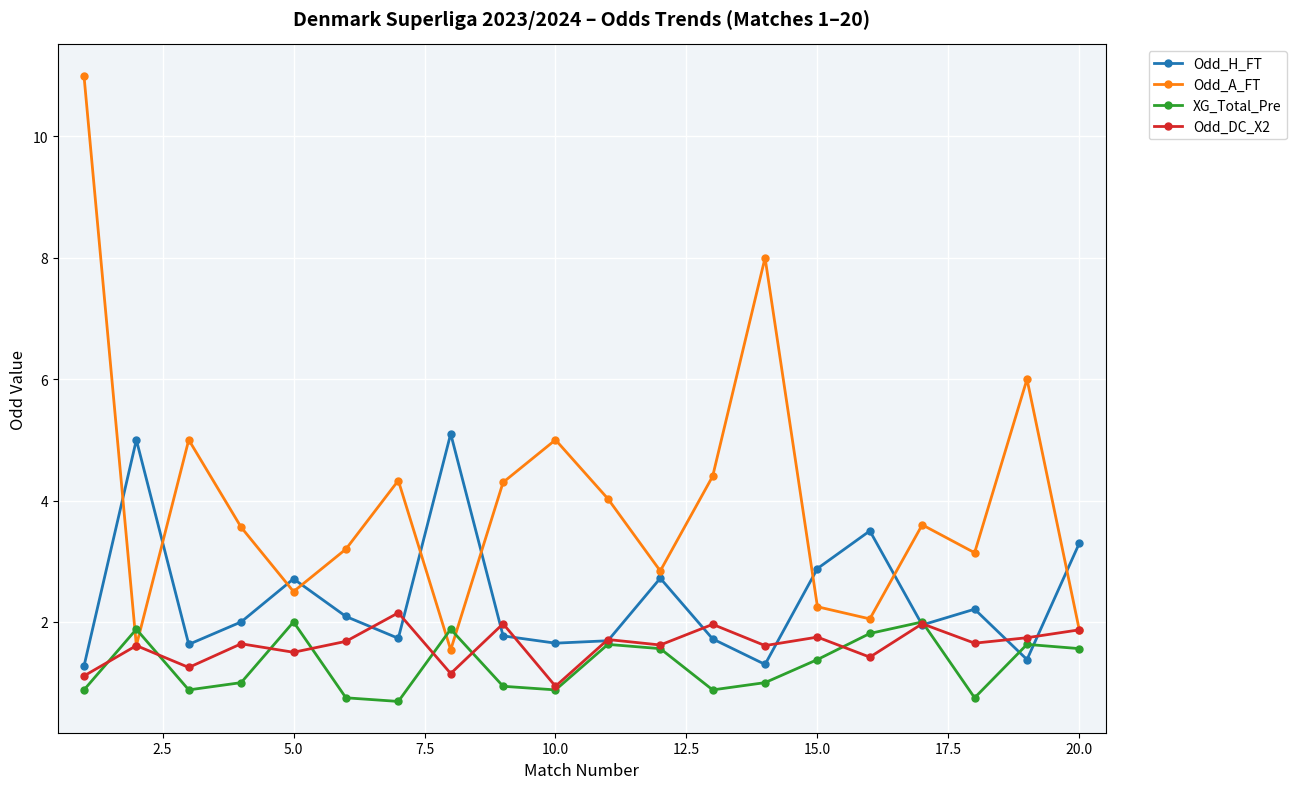

Which series has the widest spread of values?

Odd_A_FT